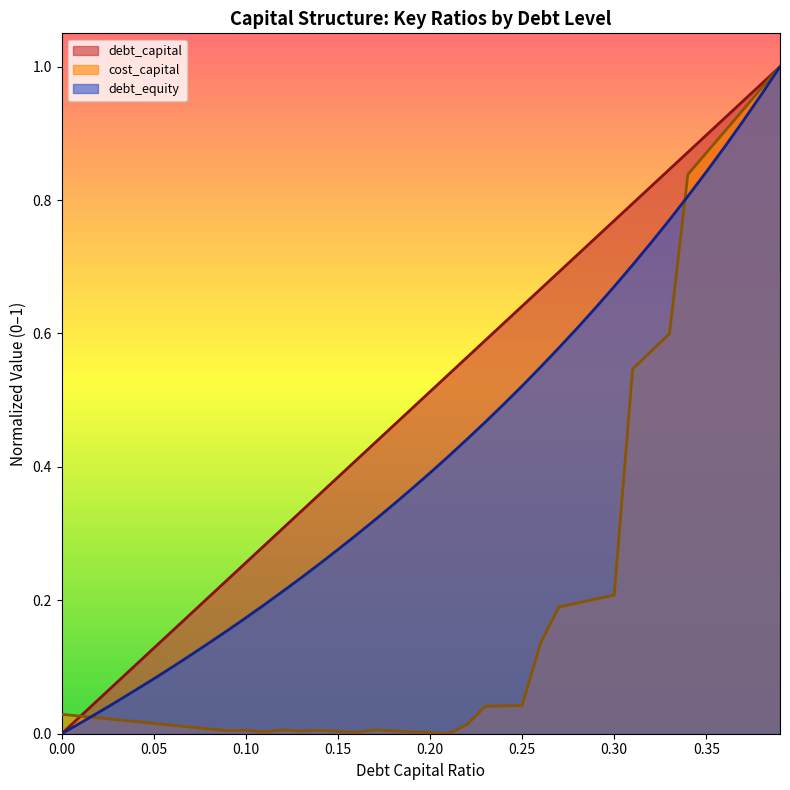

True or false: debt_equity has a value of 0.2 at 0.12.

True